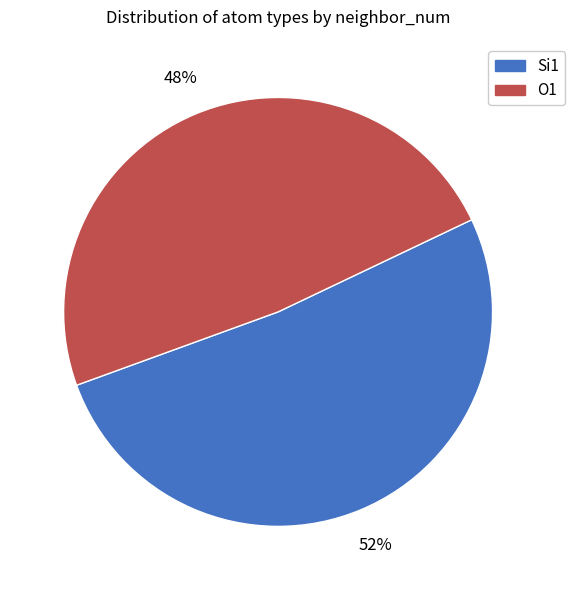

Combined, do O1 and Si1 account for over 50%?

Yes